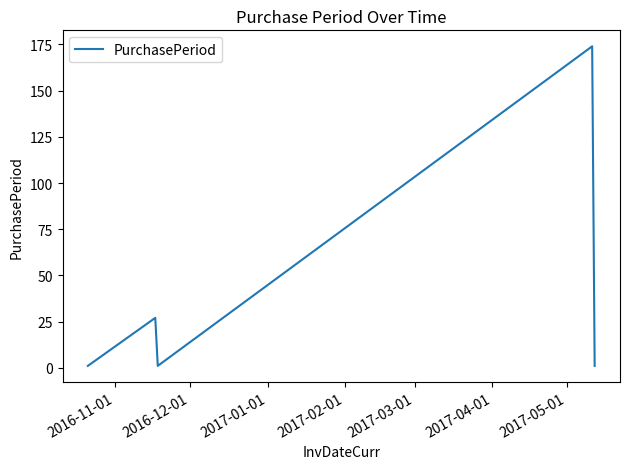

How many categories are shown in the chart?

5